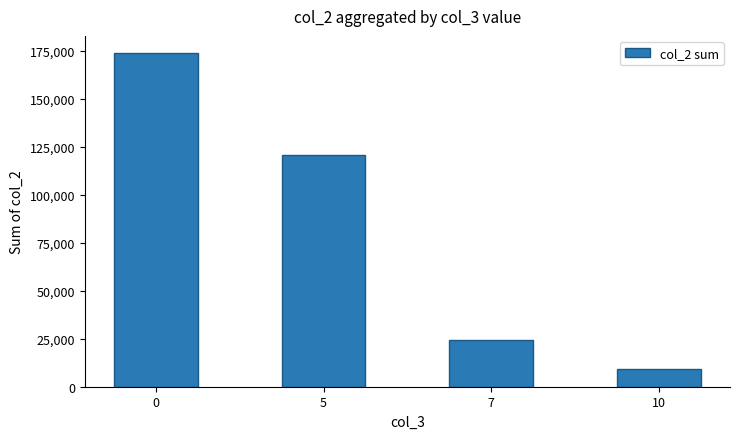

Approximately how many times larger is the value at 10 compared to 5?

0.1